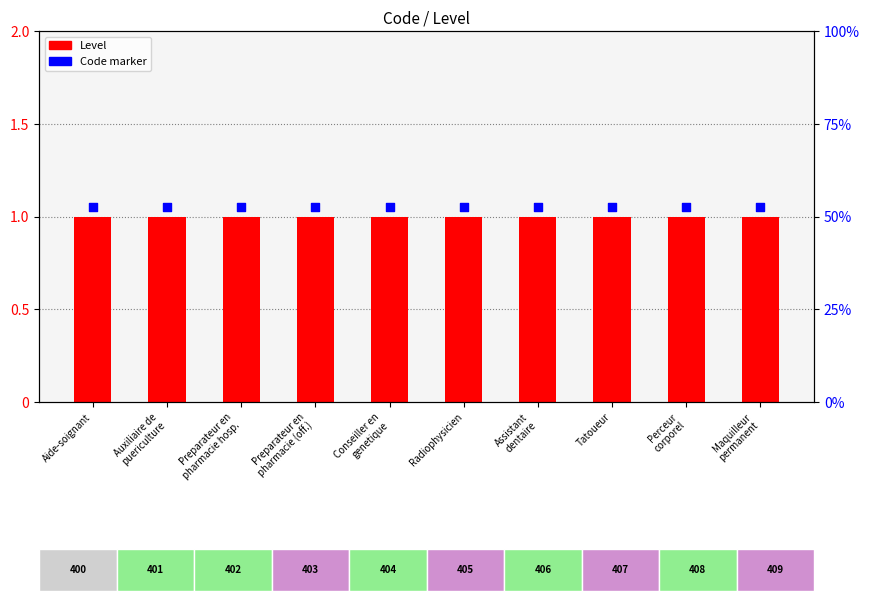

What is the total value across all series at Maquilleur
permanent?

2.0